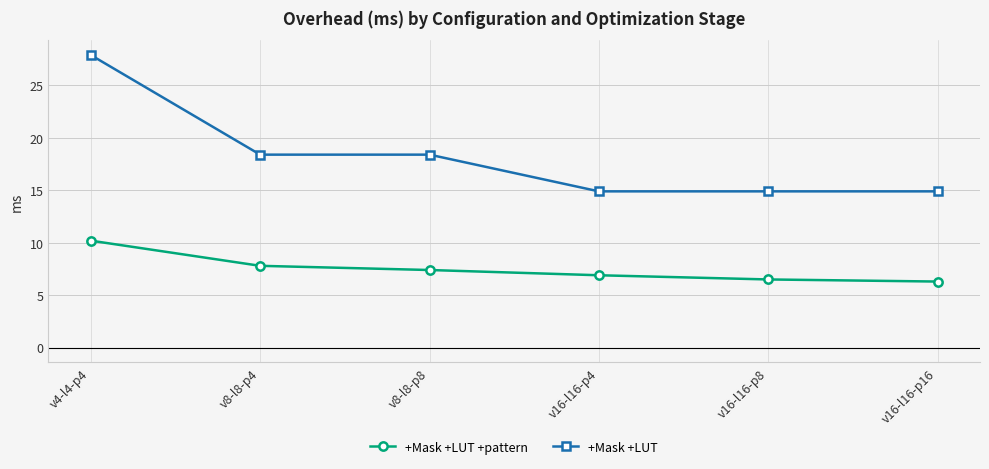

True or false: +Mask +LUT +pattern and +Mask +LUT intersect in this chart.

False